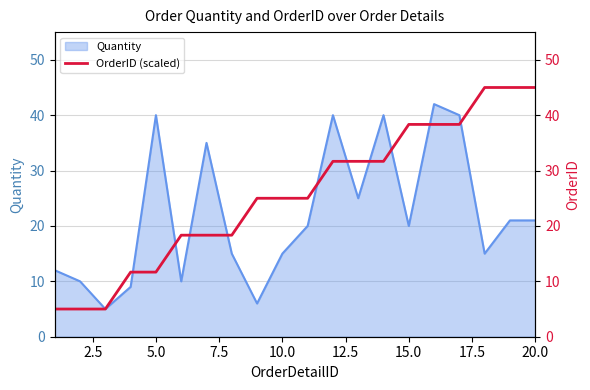

What is the highest value of the Quantity series?

42